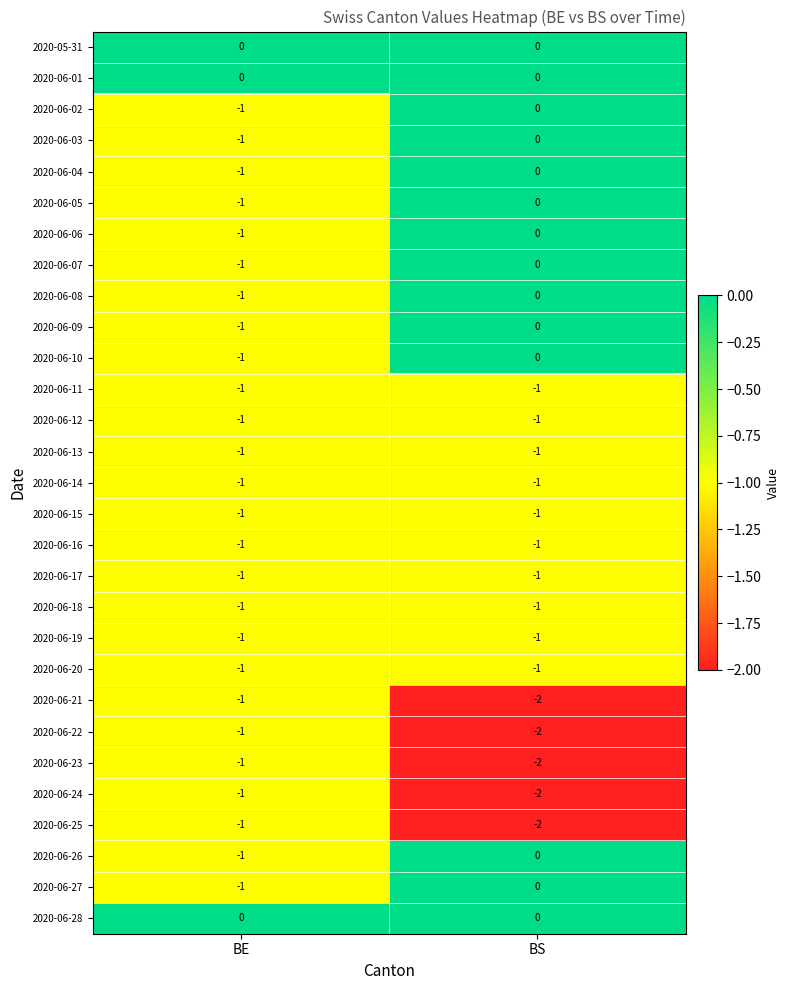

Where is 2020-06-06 nearest to the value 0?

BS